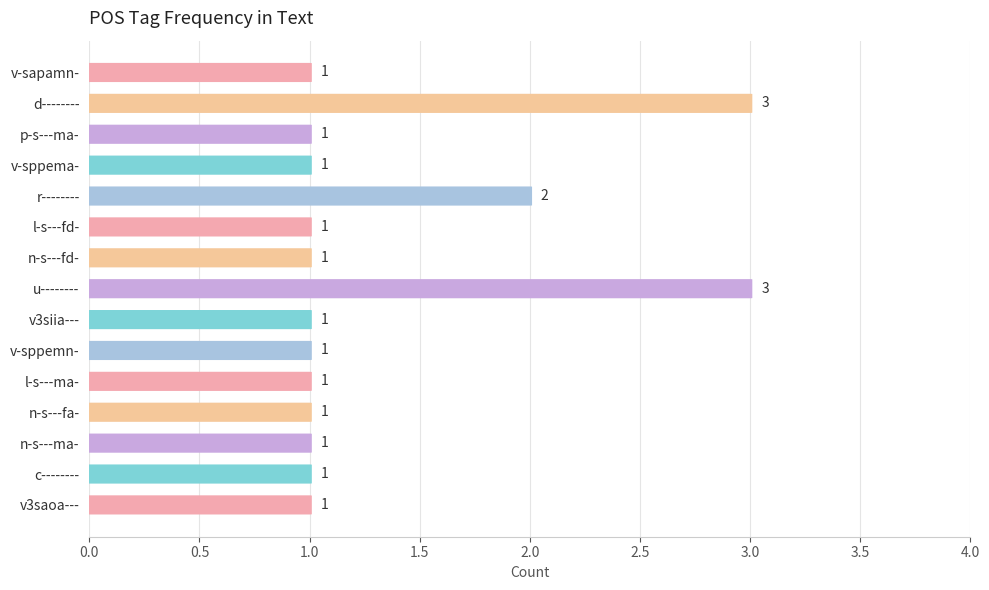

The chart shows a value of 1 at n-s---ma-. True or false?

False